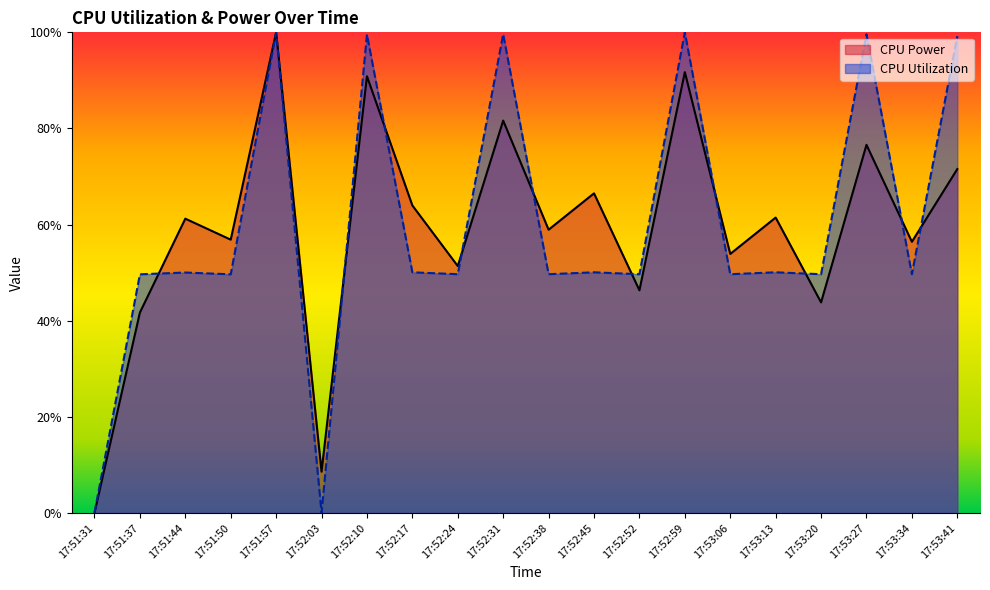

At which category is the sum across all series the highest?

17:51:57